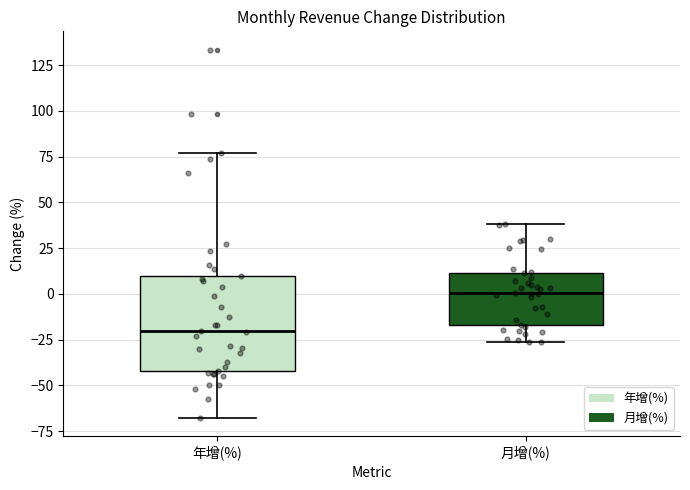

Which box is the tallest, from its lower edge to its upper edge?

年增(%)